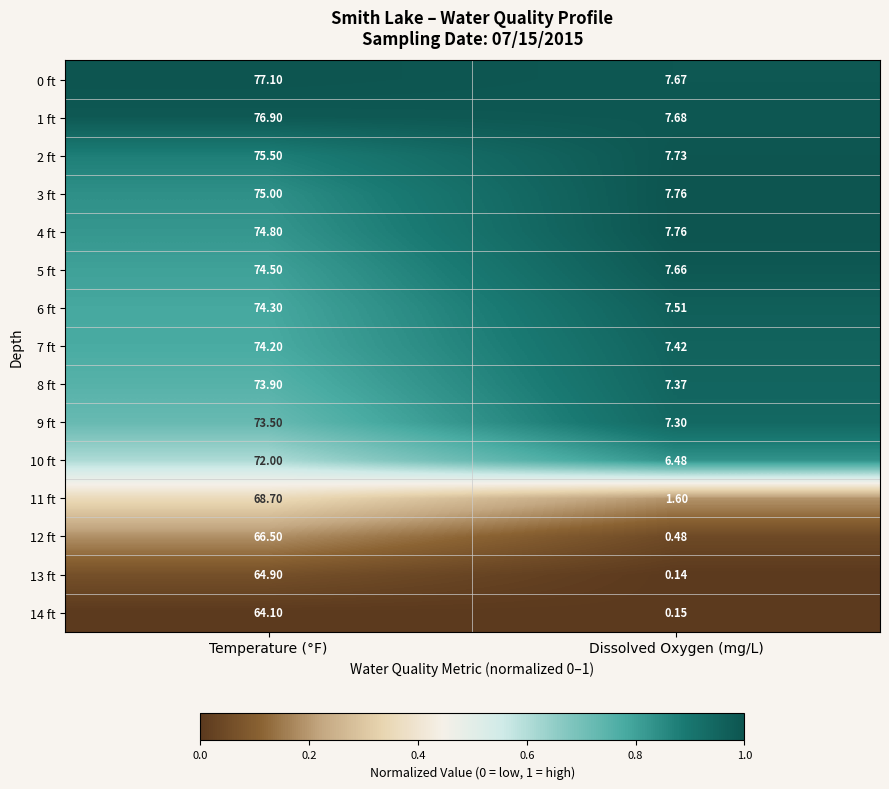

Which label corresponds to the largest value in the chart?

Temperature (°F)